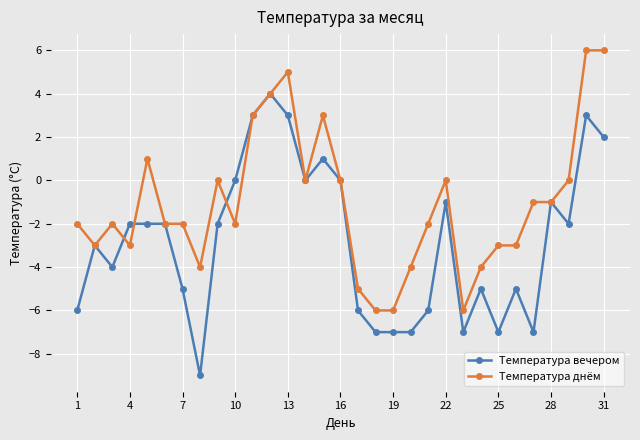

True or false: Температура вечером has more than 0 interior local peaks.

True